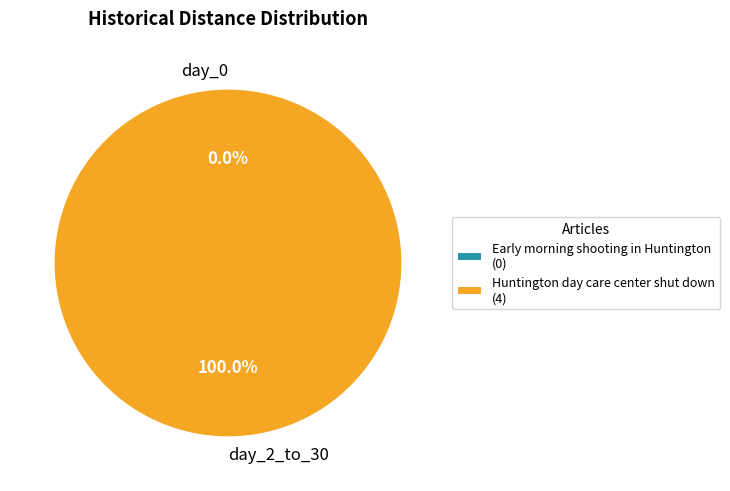

Do Huntington day care center shut down and Early morning shooting in Huntington together represent more than half of the pie?

Yes